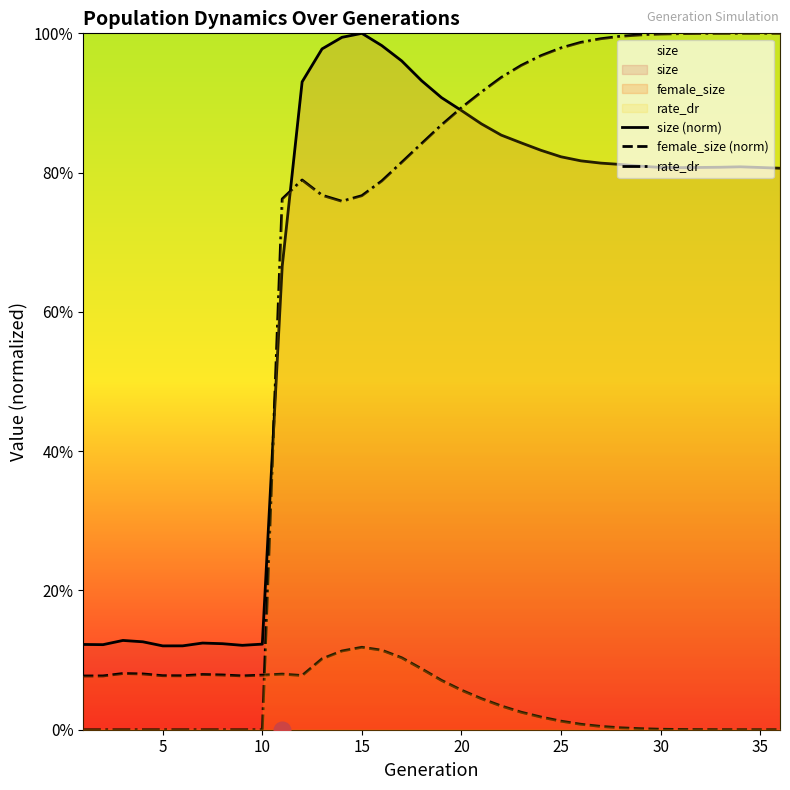

Does the chart display data point markers on the line(s)?

No